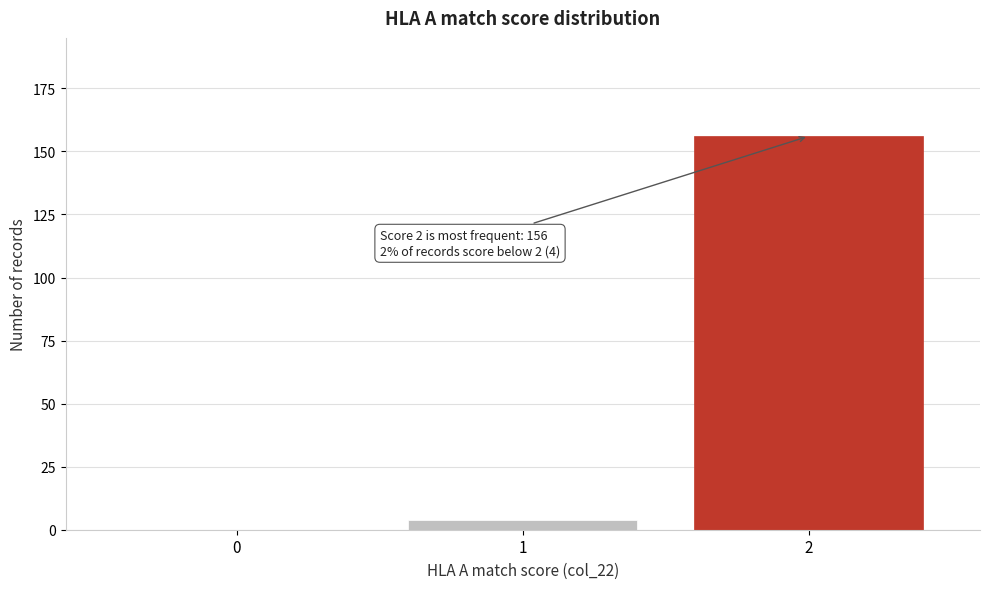

Reading left to right, extract all data points from this chart.

0=0	1=4	2=156